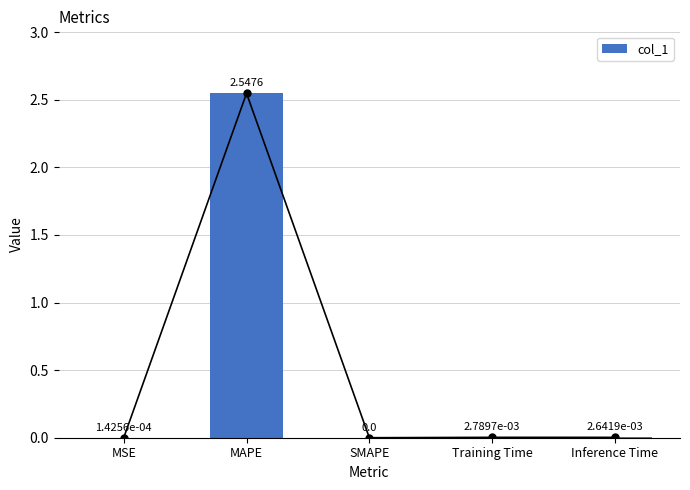

List the labels in order of value, largest first.

MAPE, Training Time, Inference Time, MSE, SMAPE